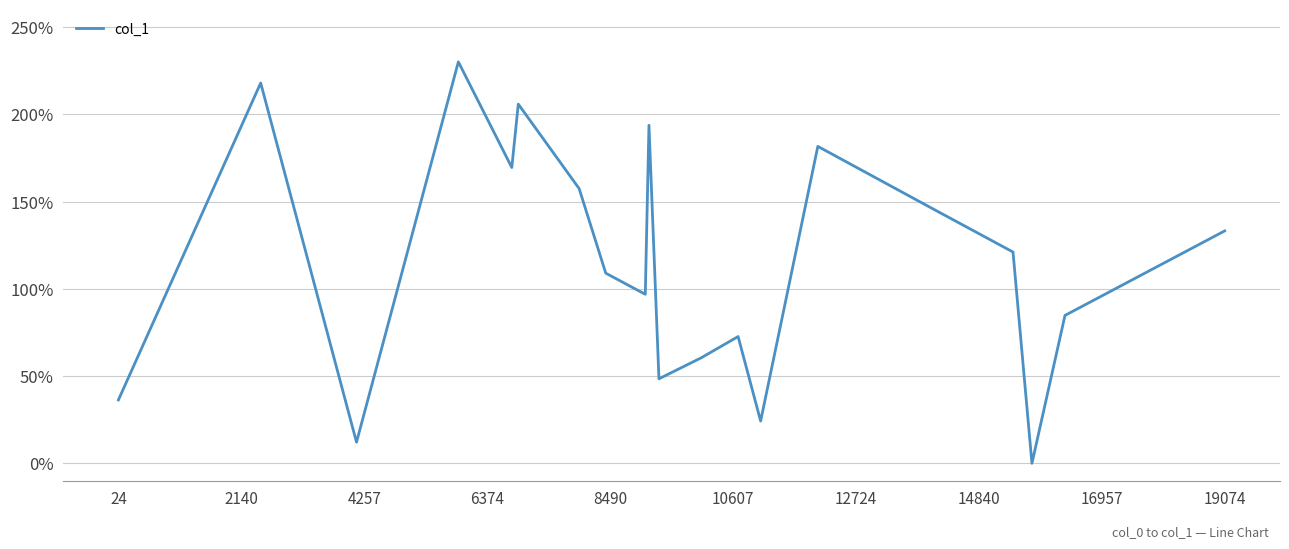

What is the greatest value displayed?

230.0